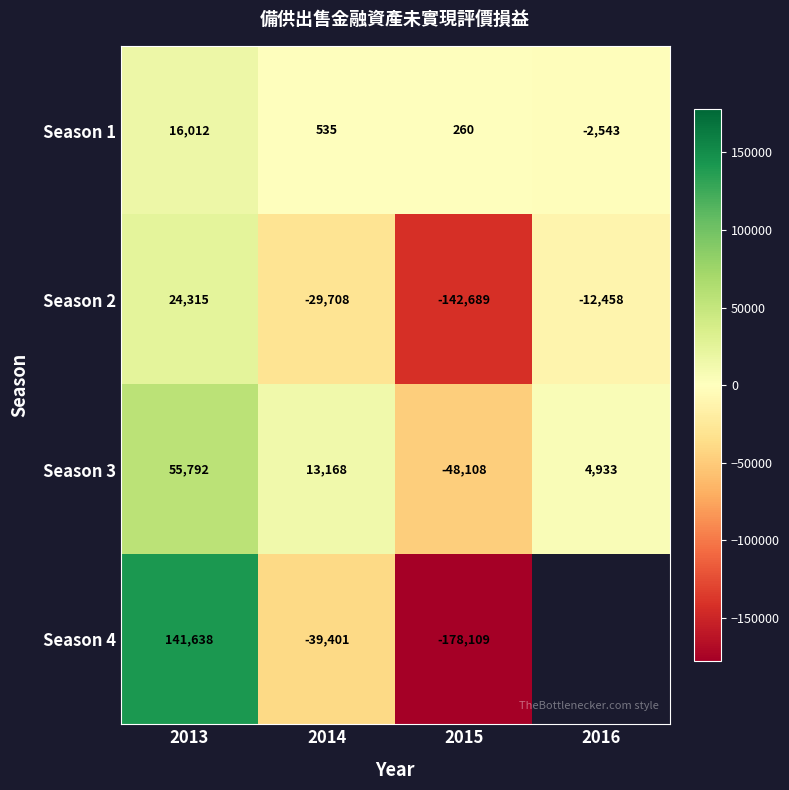

Is the value of Season 3 at 2013 greater than the value of Season 2 at 2016?

Yes